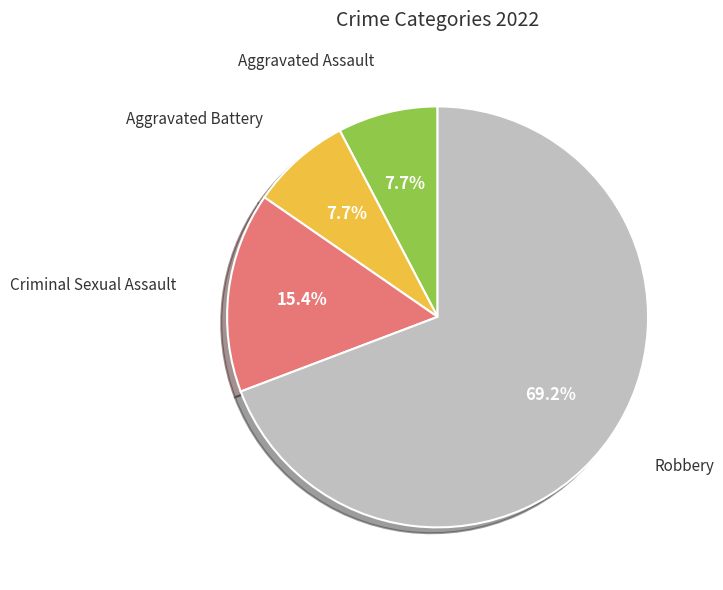

Is there a majority slice in this chart?

Yes